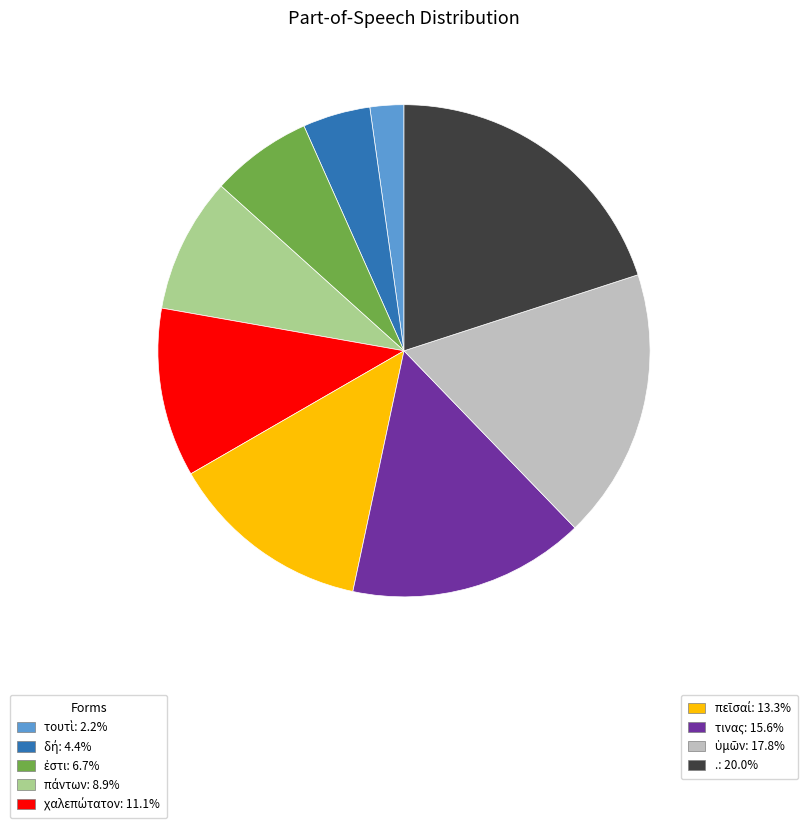

Is there a majority slice in this chart?

No